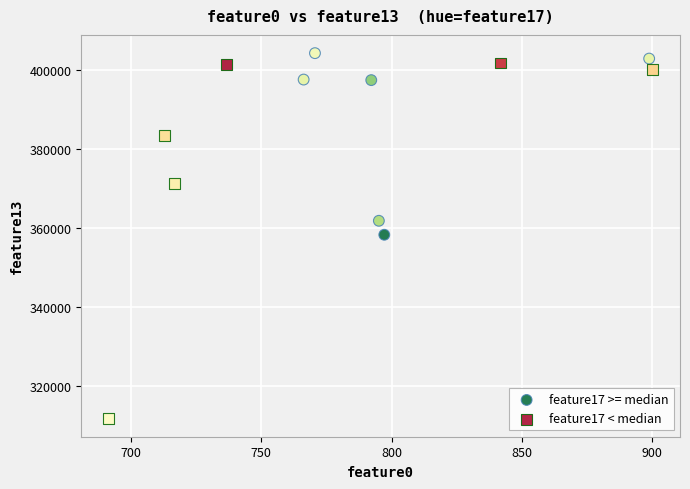

Which series reaches the minimum Y coordinate?

feature17 < median